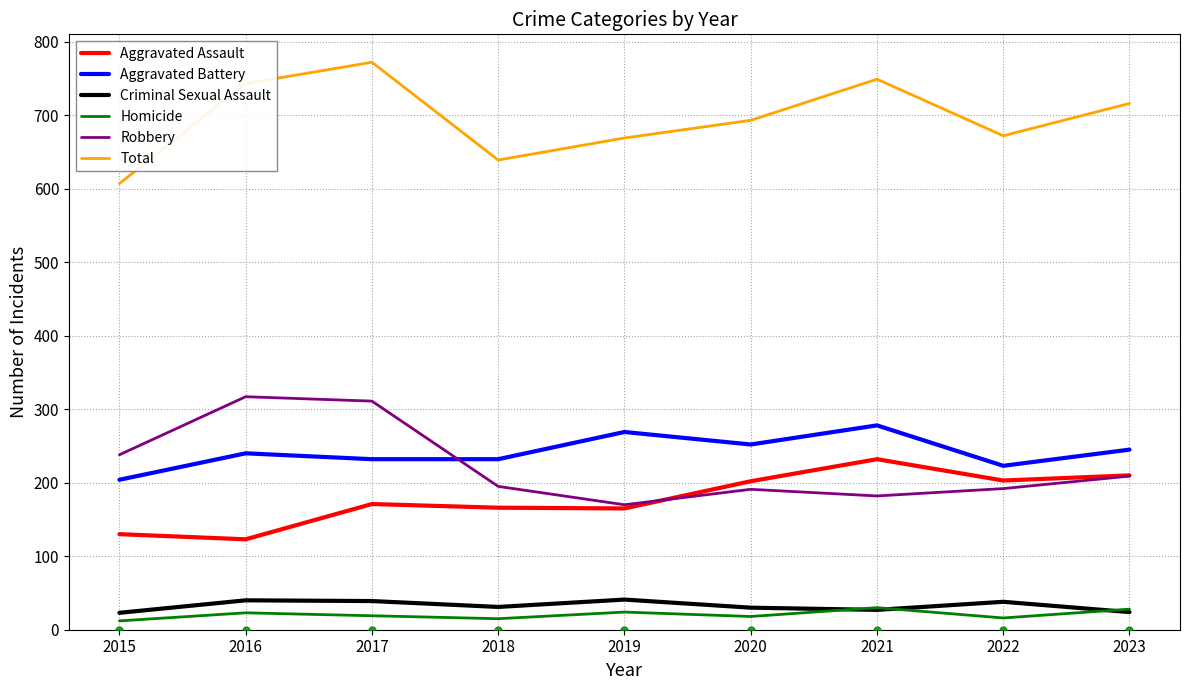

What is the maximum value shown in the chart?

772